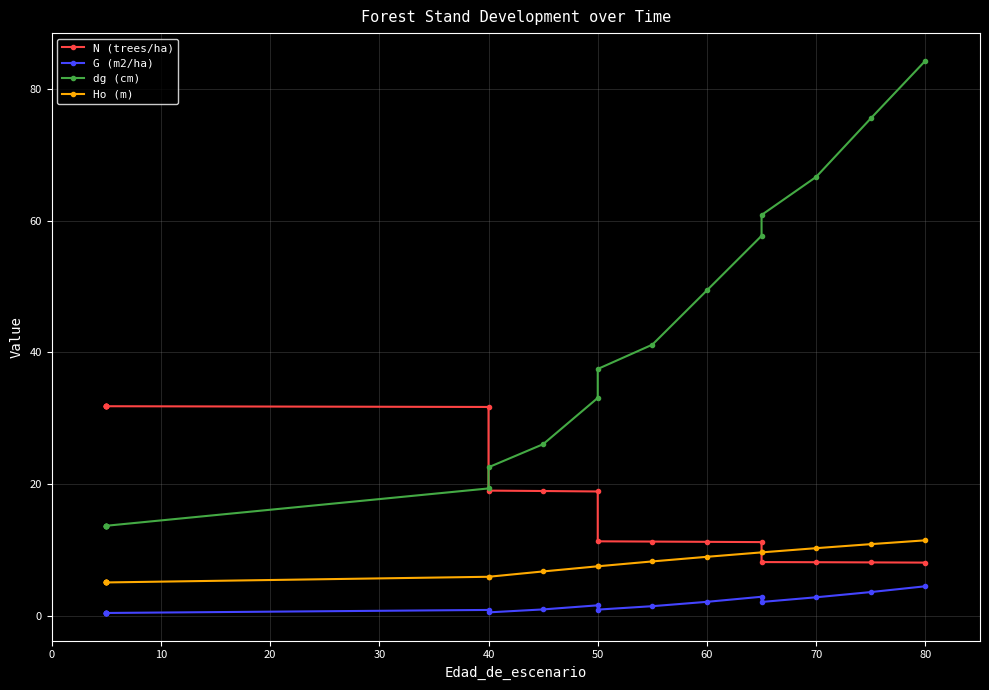

List the series in order of their peak value, lowest first.

G (m2/ha), Ho (m), N (trees/ha), dg (cm)